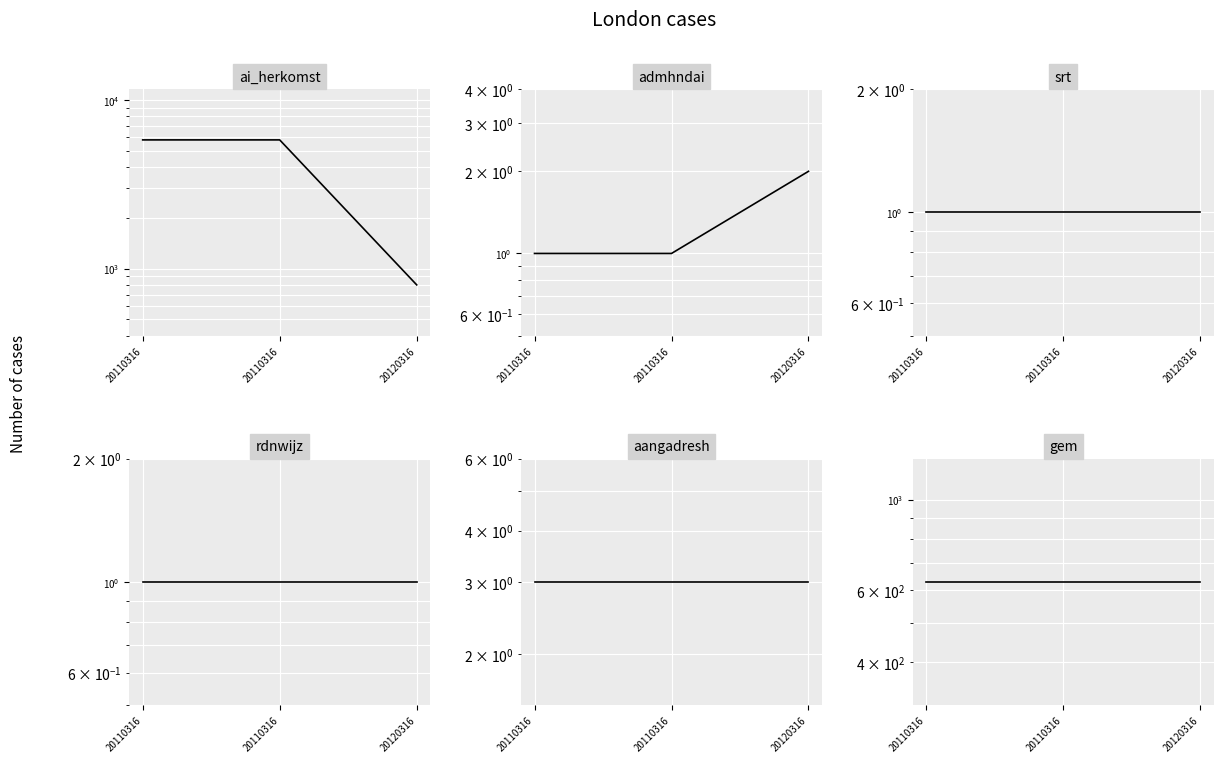

Rank the series at 20120316 from lowest to highest value.

srt, rdnwijz, admhndai, aangadresh, gem, ai_herkomst